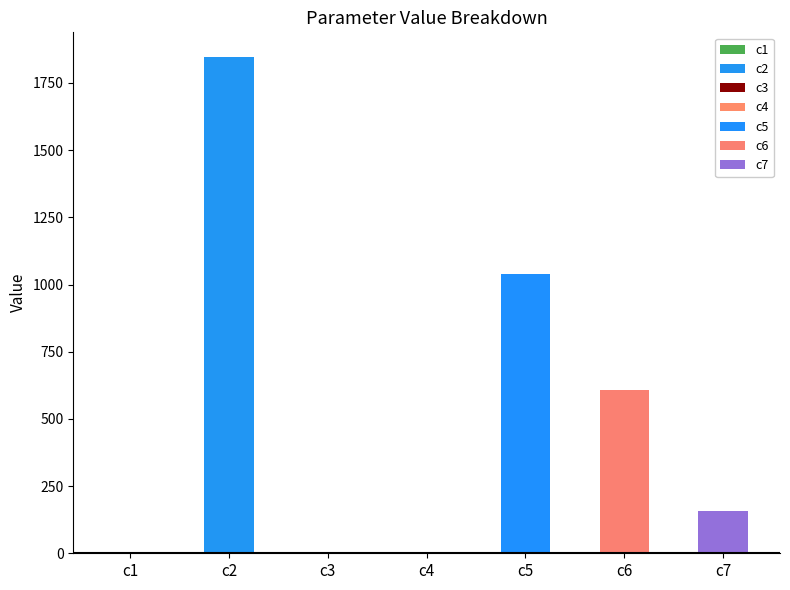

What is the sum of all values?

3651.7